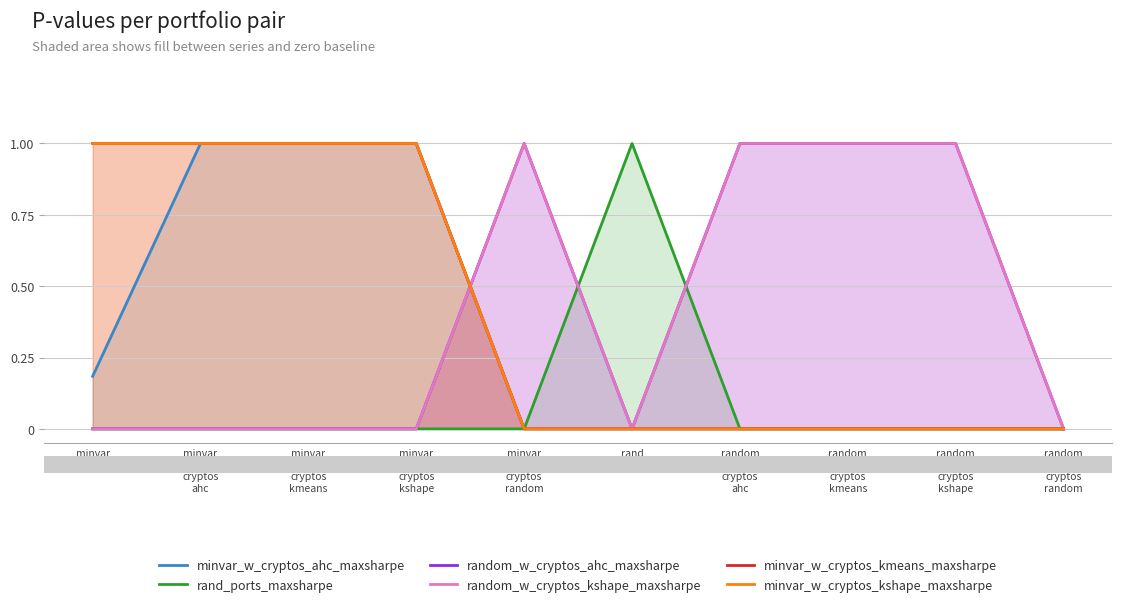

Reading right to left, extract all data points from this chart.

minvar_w_cryptos_ahc_maxsharpe: 0.0	0.0	0.0	0.0	0.0	0.0	1.0	1.0	1.0	0.2
rand_ports_maxsharpe: 0.0	0.0	0.0	0.0	1.0	0.0	0.0	0.0	0.0	0.0
random_w_cryptos_ahc_maxsharpe: 0.0	1.0	1.0	1.0	0.0	1.0	0.0	0.0	0.0	0.0
random_w_cryptos_kshape_maxsharpe: 0.0	1.0	1.0	1.0	0.0	1.0	0.0	0.0	0.0	0.0
minvar_w_cryptos_kmeans_maxsharpe: 0.0	0.0	0.0	0.0	0.0	0.0	1.0	1.0	1.0	1.0
minvar_w_cryptos_kshape_maxsharpe: 0.0	0.0	0.0	0.0	0.0	0.0	1.0	1.0	1.0	1.0